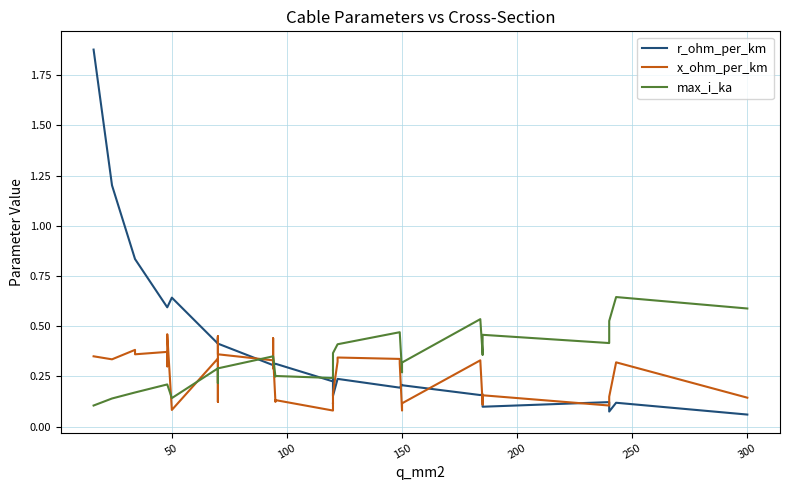

Which series has the largest total across all categories?

r_ohm_per_km